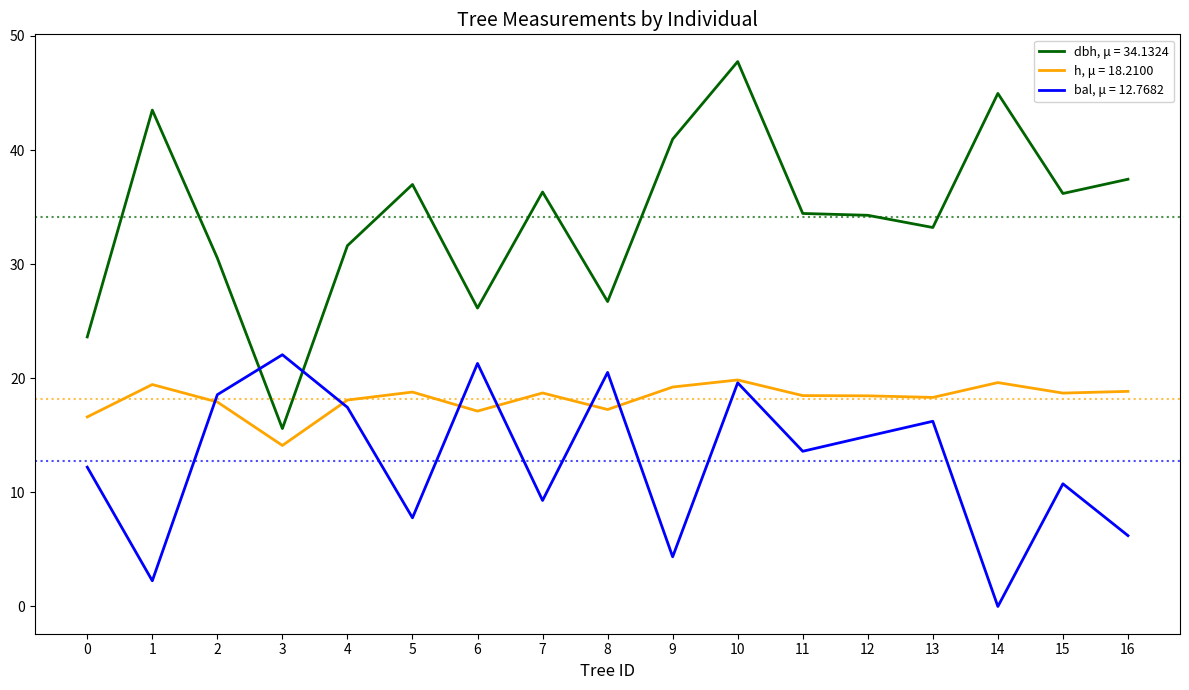

The h, μ = 18.2100 series shows 4.5 at 13. True or false?

False